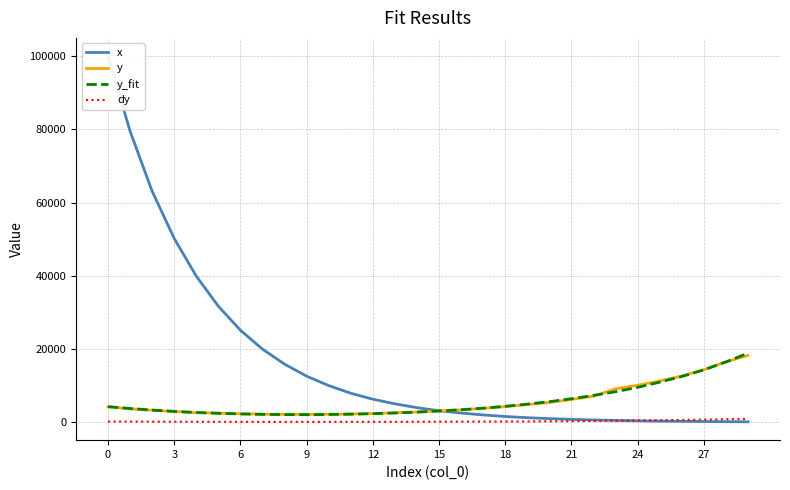

How many distinct data groups are displayed?

4